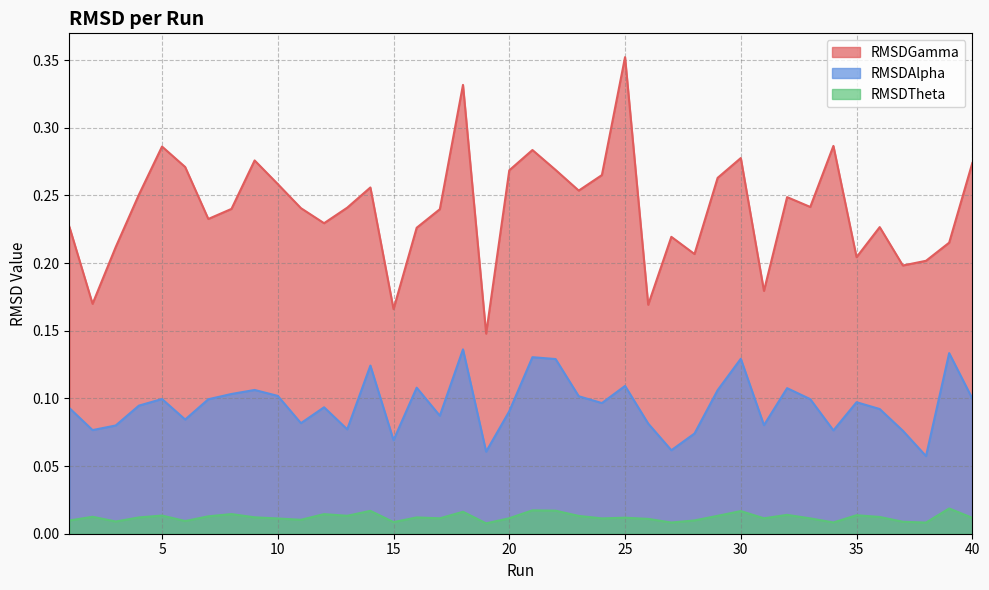

Read the RMSDGamma value at 37.

0.2